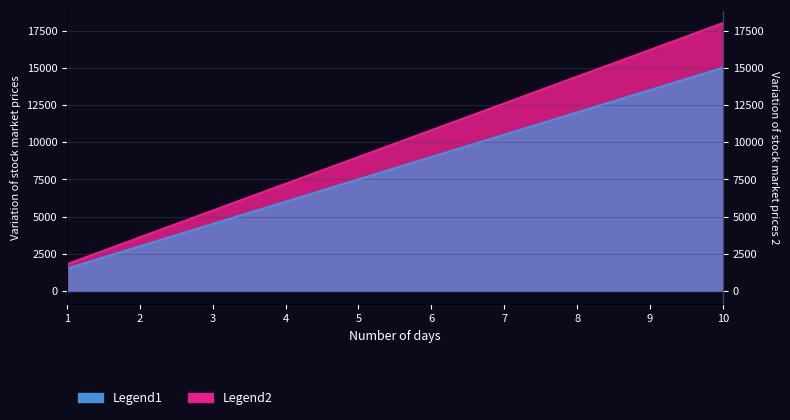

Between 5 and 9, which is larger?

9